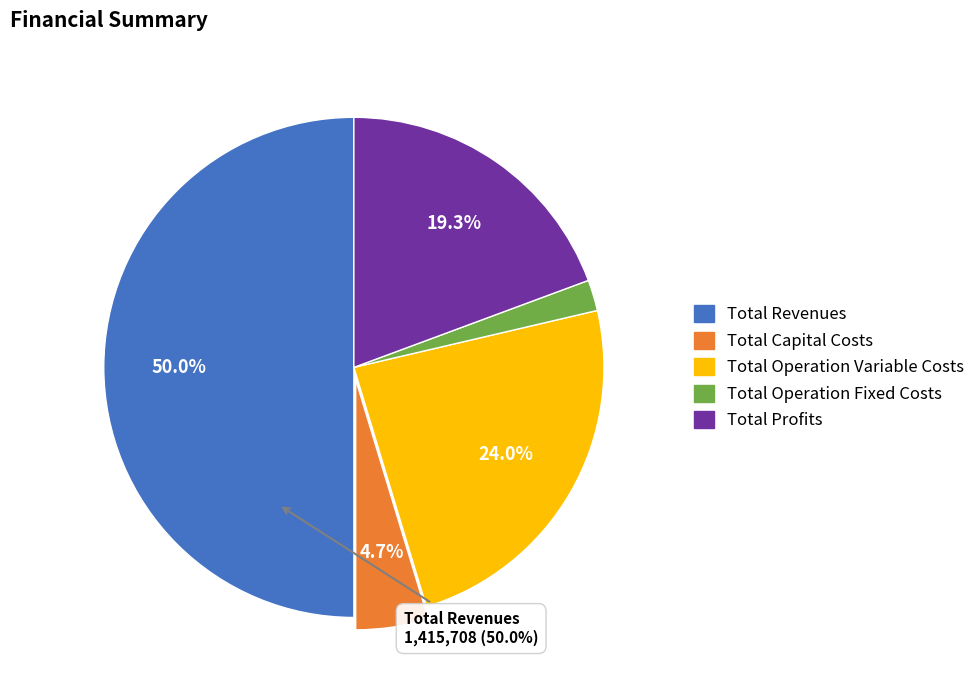

To the nearest percent, what portion does Total Revenues represent?

50%